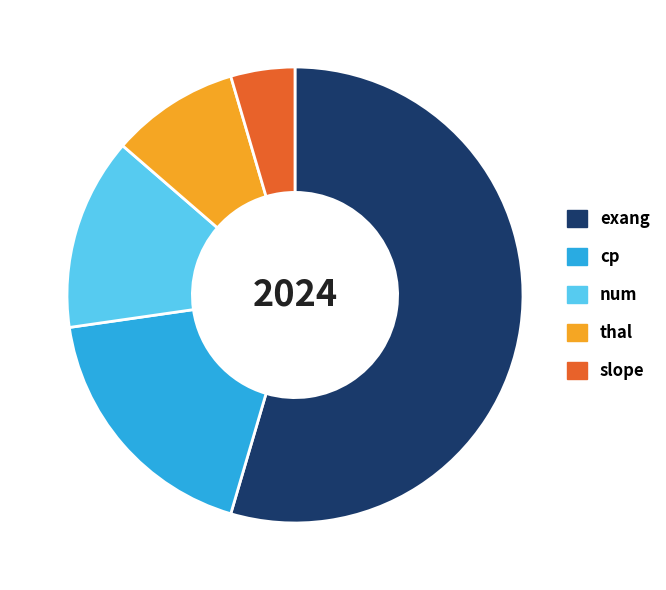

Do exang and slope together represent more than half of the pie?

Yes